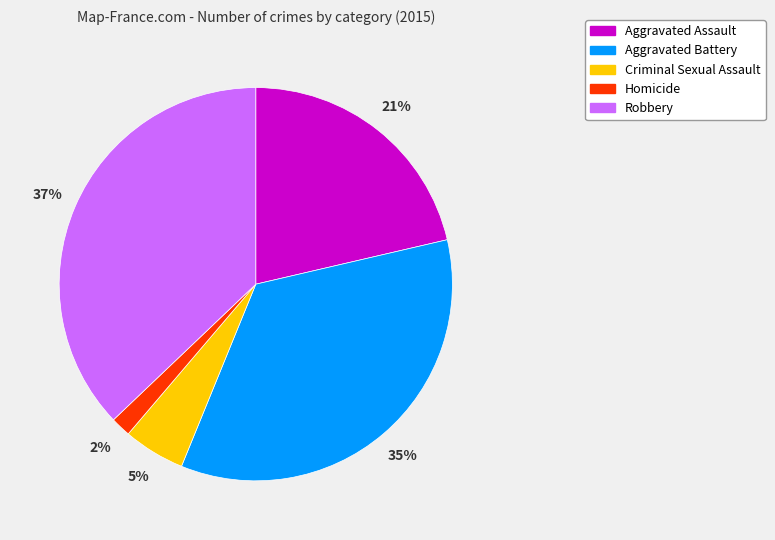

Is there any slice that represents more than half of the pie?

No